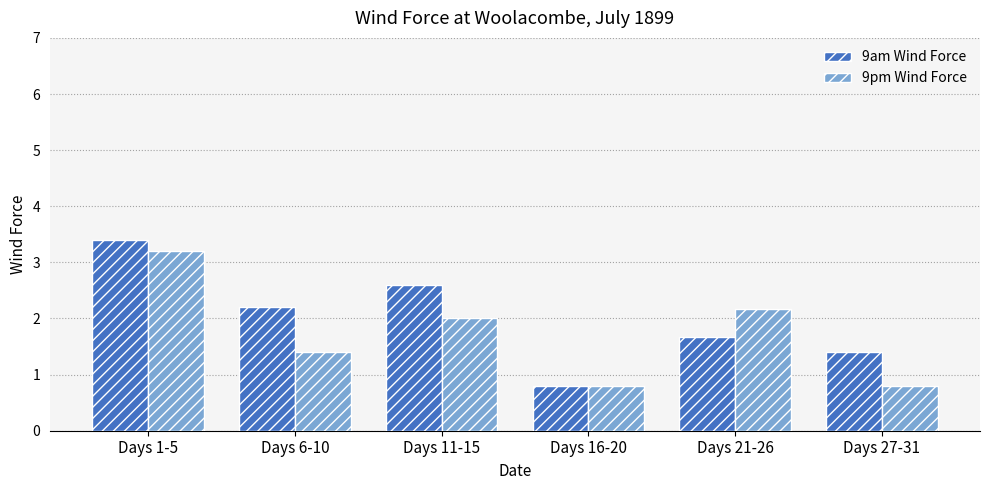

Rank the series by their maximum value, from lowest to highest.

9pm Wind Force, 9am Wind Force